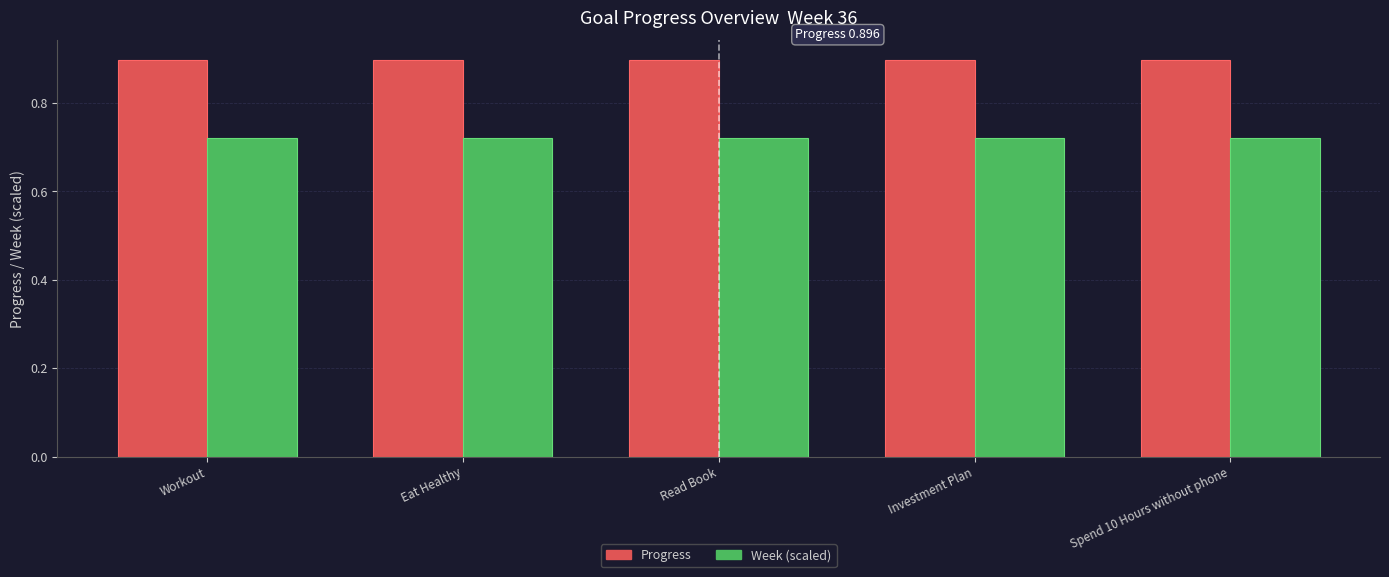

What is the value of the Progress bar at the 1st from the left?

0.9